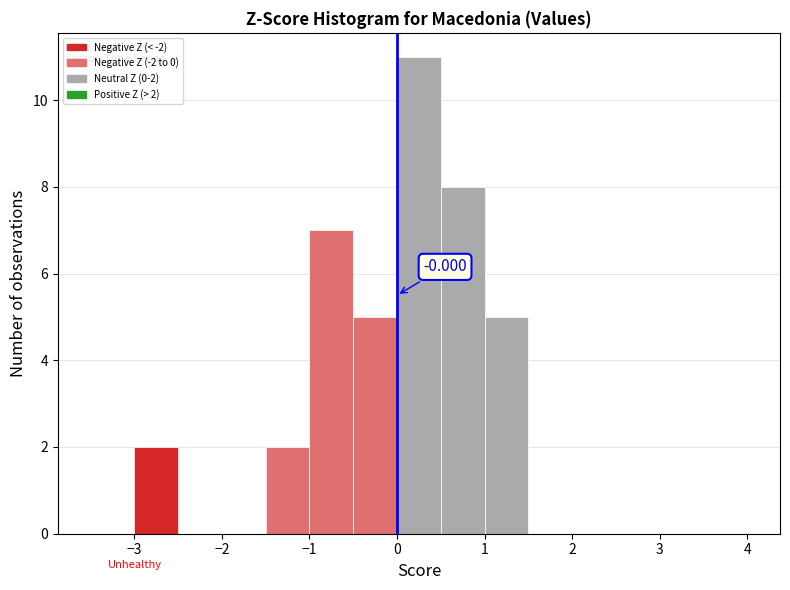

Over which range of the x-axis is the bar tallest?

0.0 to 0.5